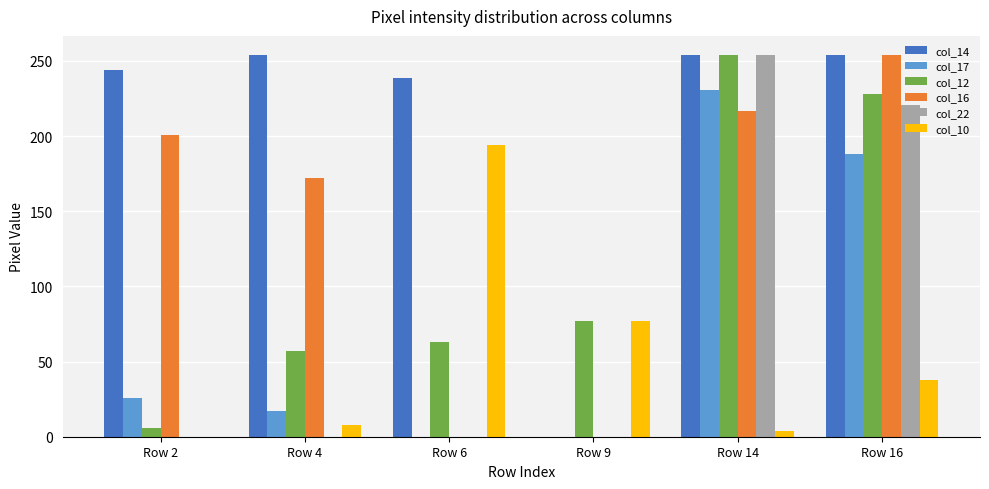

What are all the series names shown in the legend?

col_14, col_17, col_12, col_16, col_22, col_10